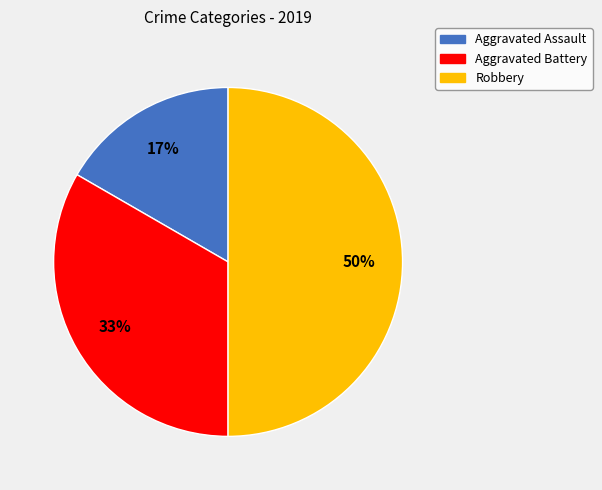

Is it true that Aggravated Battery is 33% of the pie?

True